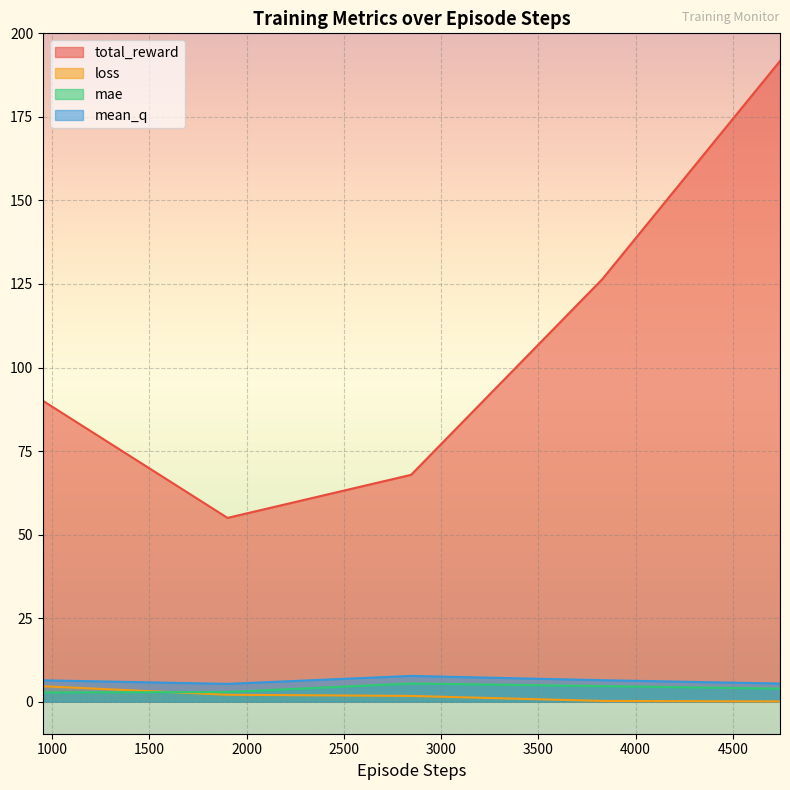

How many data points in mae are less than 3?

2